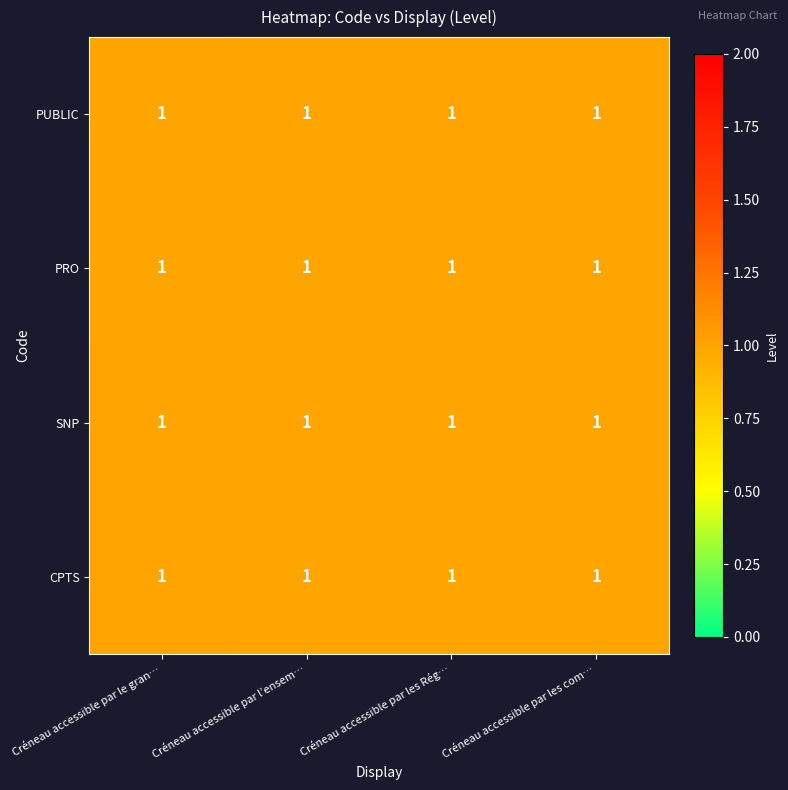

List the labels in order of CPTS value, smallest first.

Créneau accessible par les Rég…, Créneau accessible par les com…, Créneau accessible par l’ensem…, Créneau accessible par le gran…